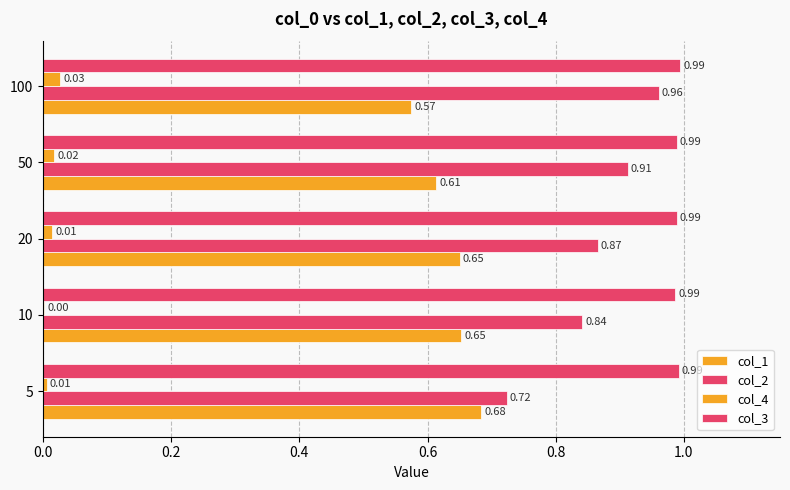

Which series has the widest spread of values?

col_2